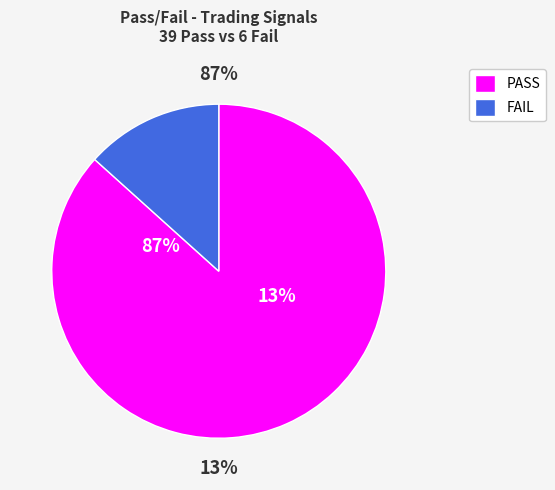

The PASS slice represents 97% of the pie. True or false?

False